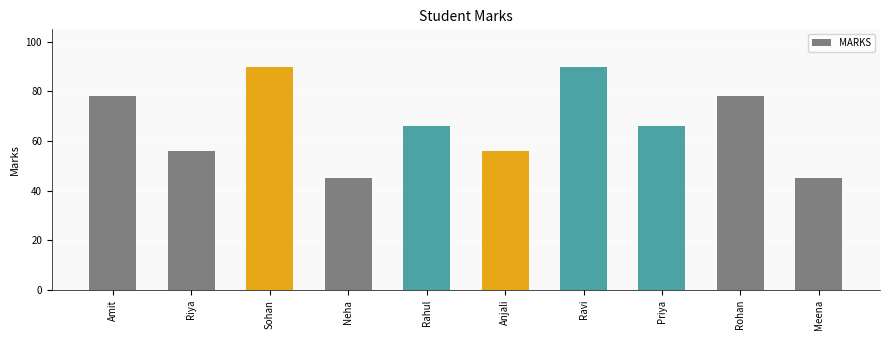

What value does the data have at Rahul?

66